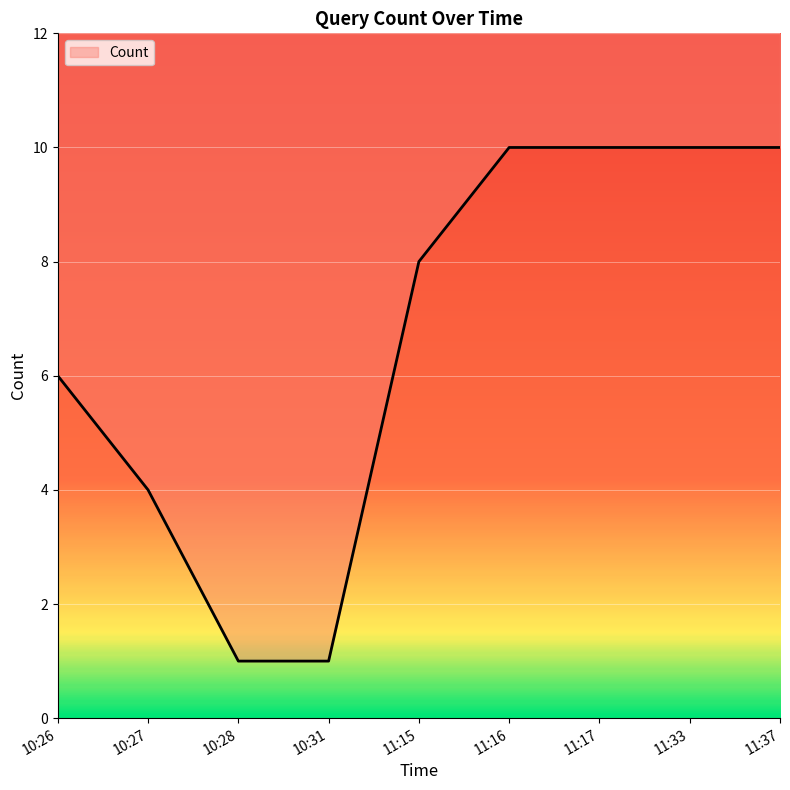

Reading left to right, list all the values displayed in this chart.

10:26=6	10:27=4	10:28=1	10:31=1	11:15=8	11:16=10	11:17=10	11:33=10	11:37=10